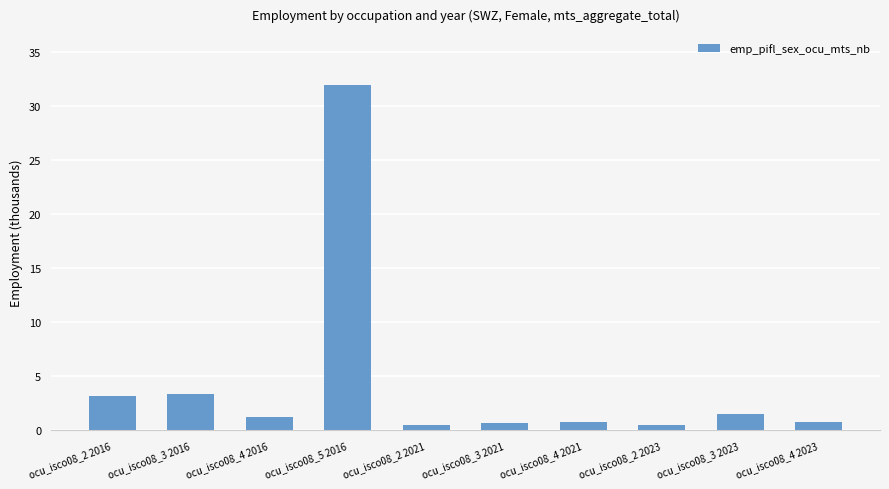

What is the change in value from ocu_isco08_2 2016 to ocu_isco08_4 2021?

-2.4